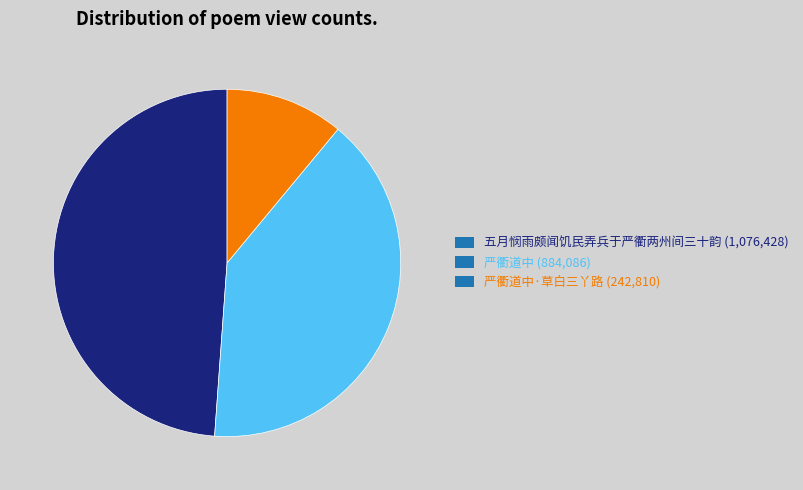

Is there a majority slice in this chart?

No